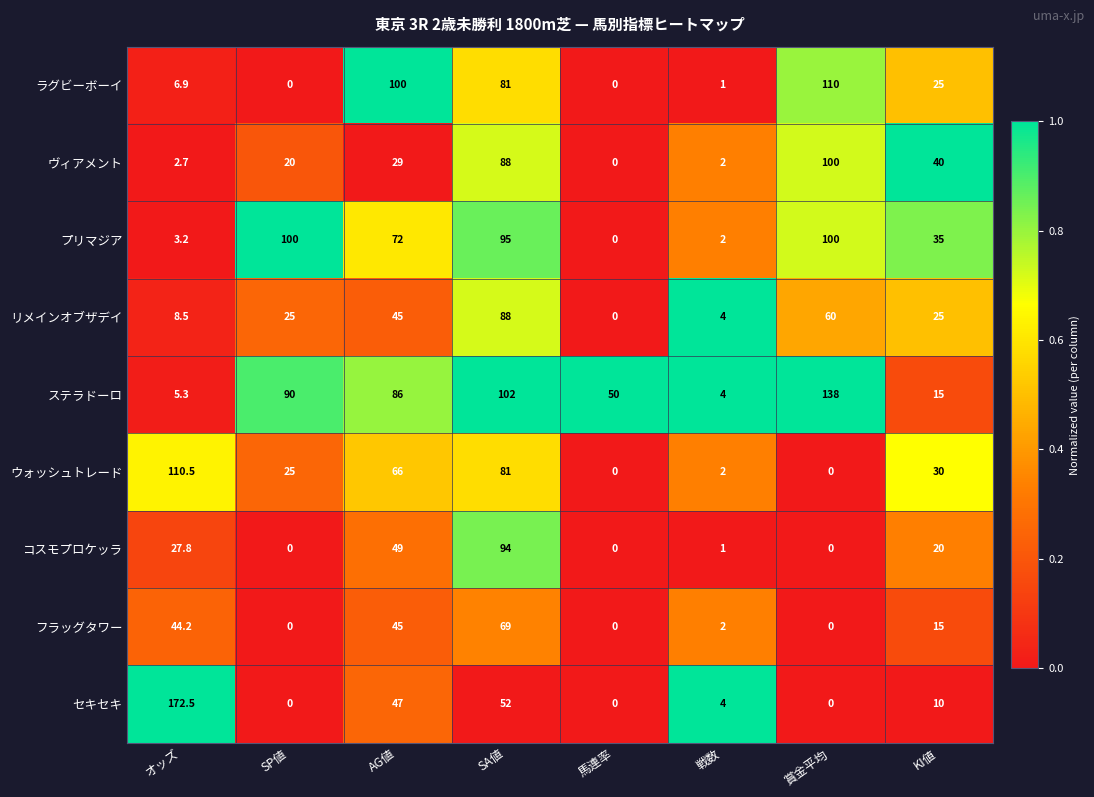

At オッズ, list the series in order from largest to smallest.

セキセキ, ウォッシュトレード, フラッグタワー, コスモプロケッラ, リメインオブザデイ, ラグビーボーイ, ステラドーロ, プリマジア, ヴィアメント